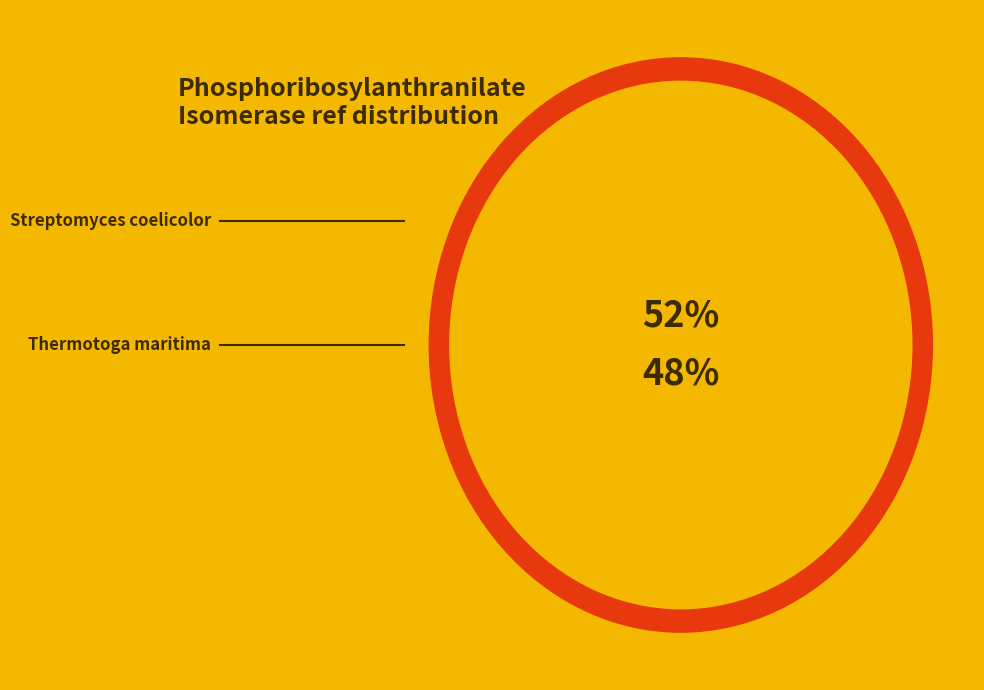

Is it true that Streptomyces coelicolor is 52% of the pie?

True